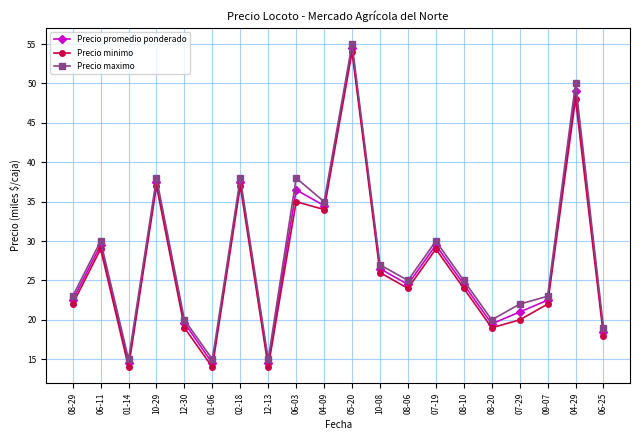

Which series has the largest total across all categories?

Precio maximo